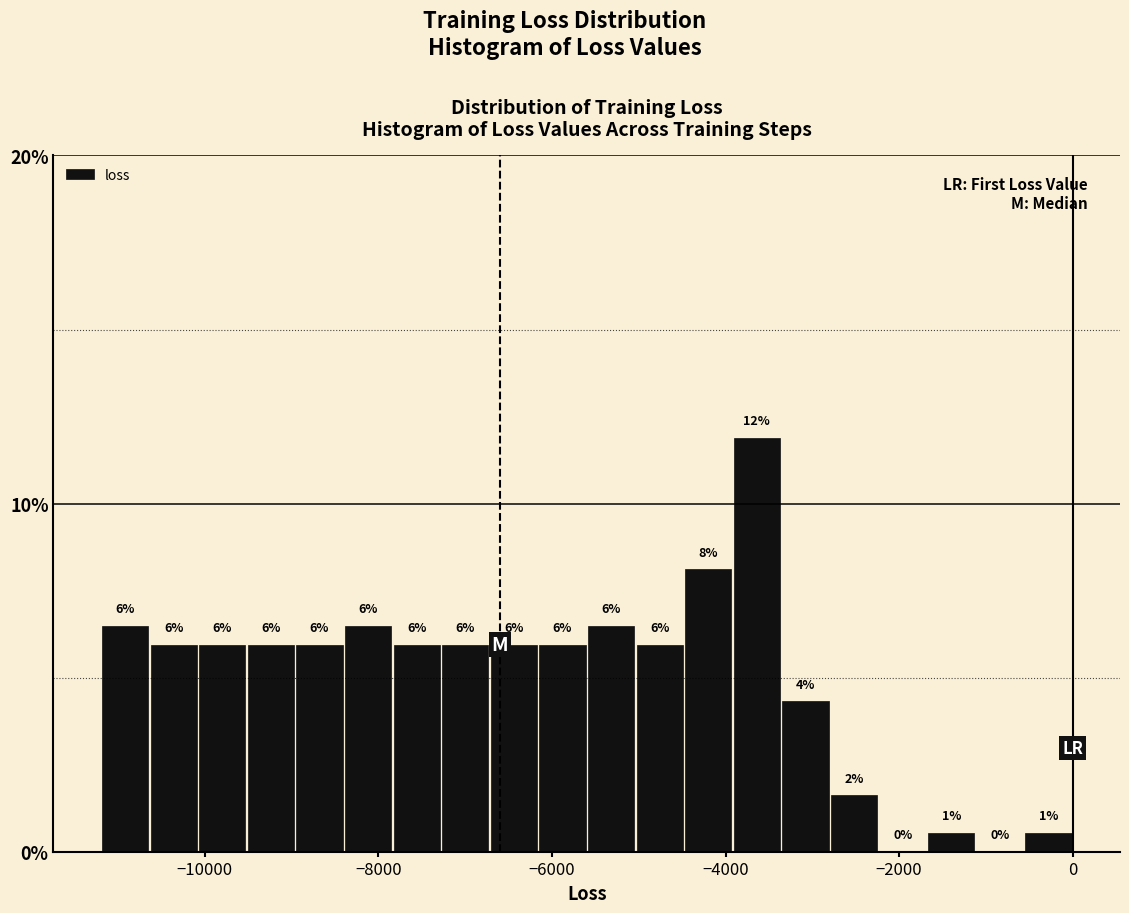

Read against the x-axis, roughly where is the centre of the tallest bar?

-3600